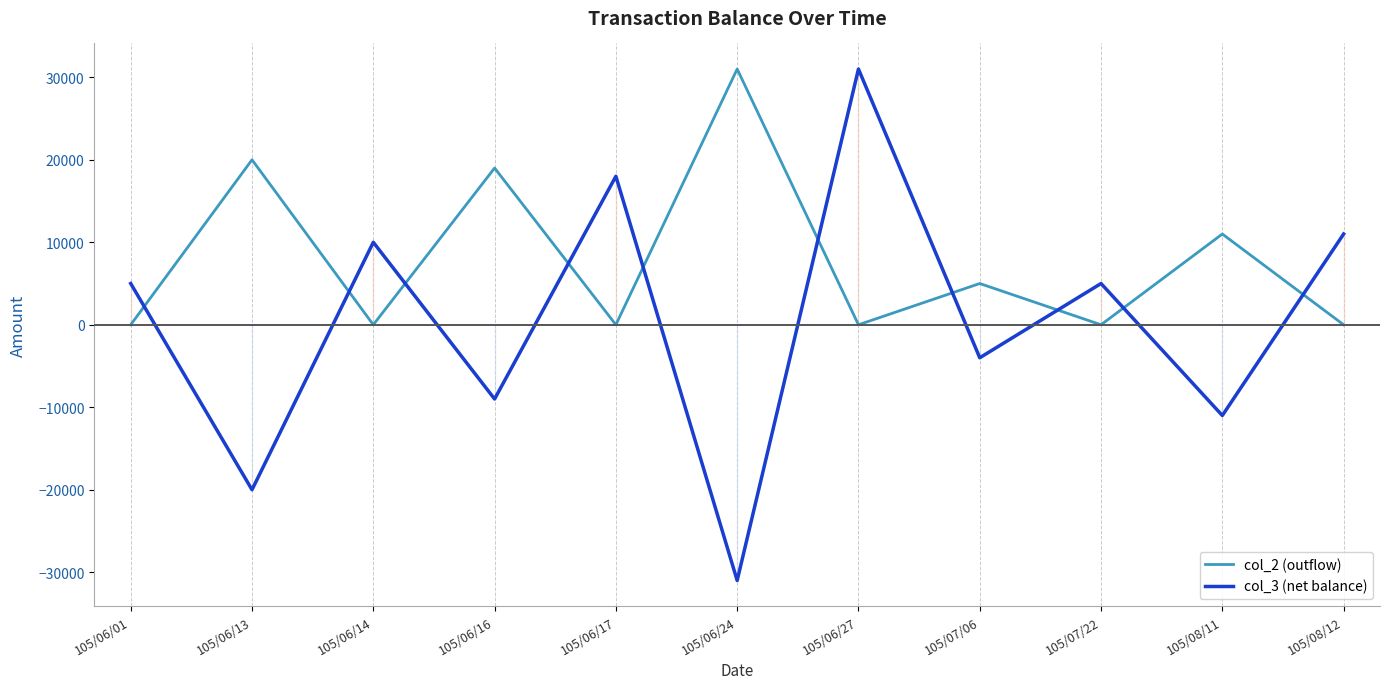

Which category has the lowest value in the col_3 (net balance) series?

105/06/24